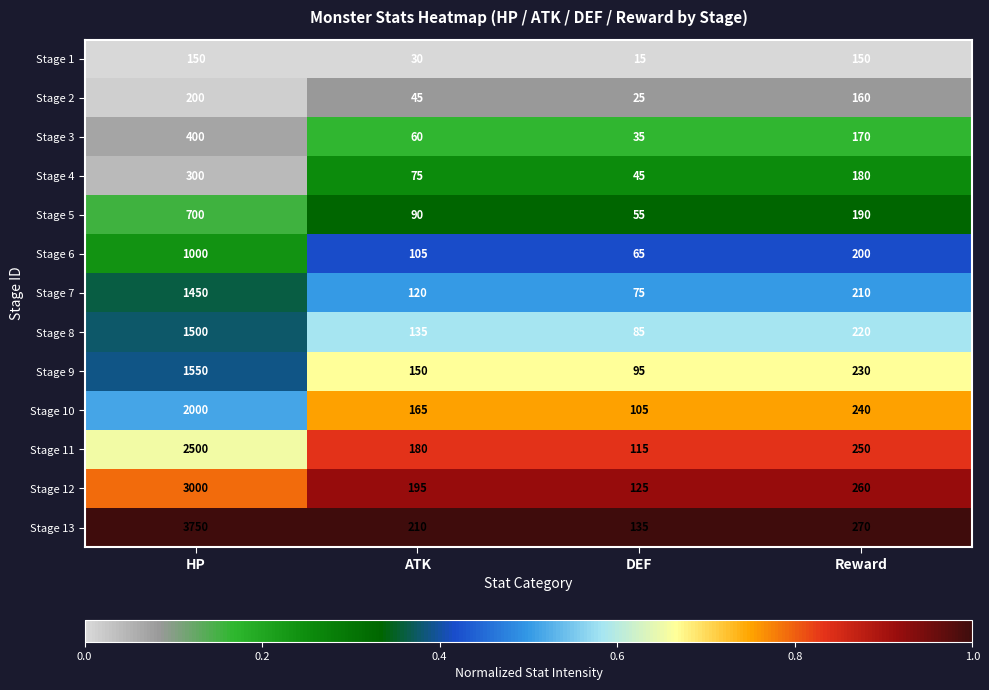

Read the Stage 13 value at HP.

3750